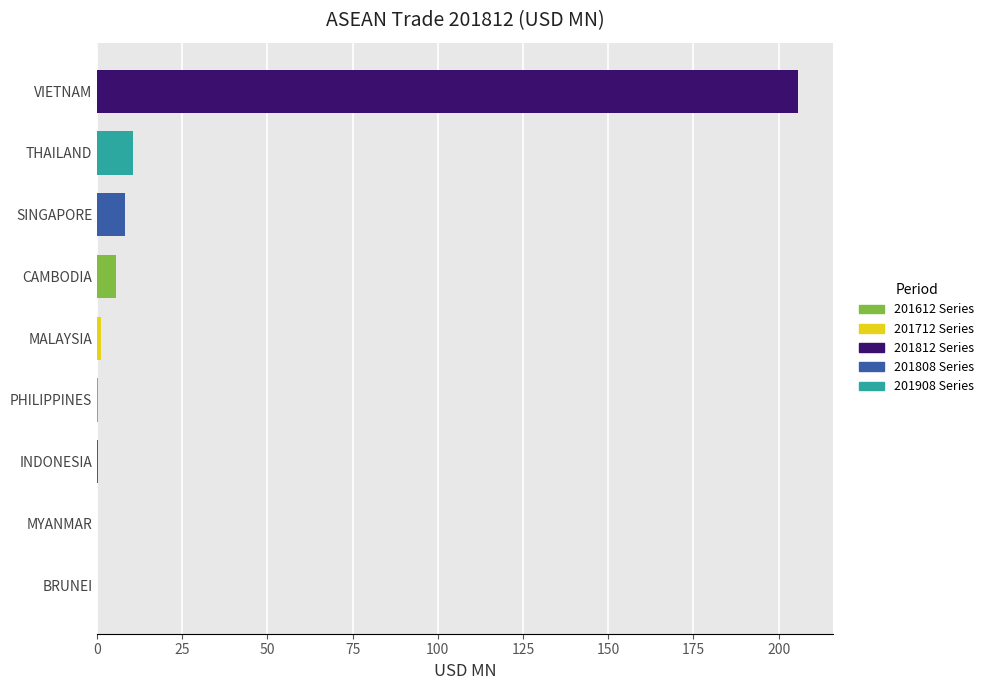

Which has a higher value, THAILAND or INDONESIA?

THAILAND